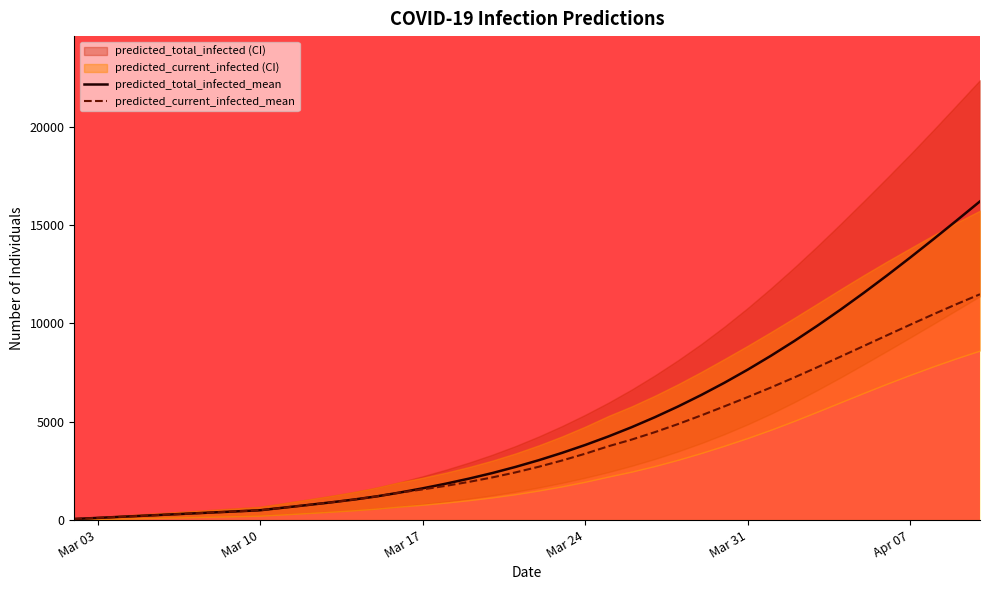

What is the maximum value for predicted_current_infected_mean?

11484